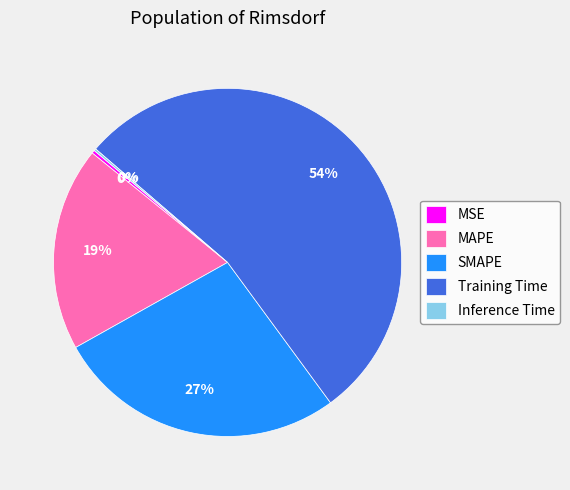

Is there any slice that represents more than half of the pie?

Yes